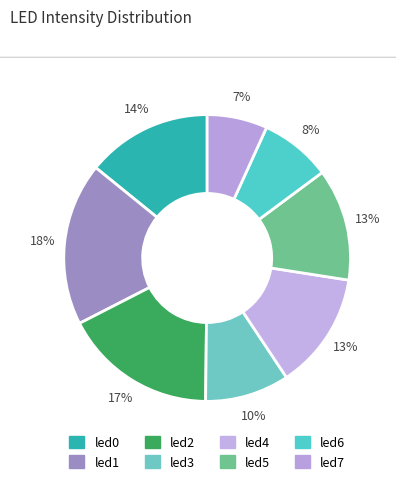

Is it true that led5 is 1% of the pie?

False